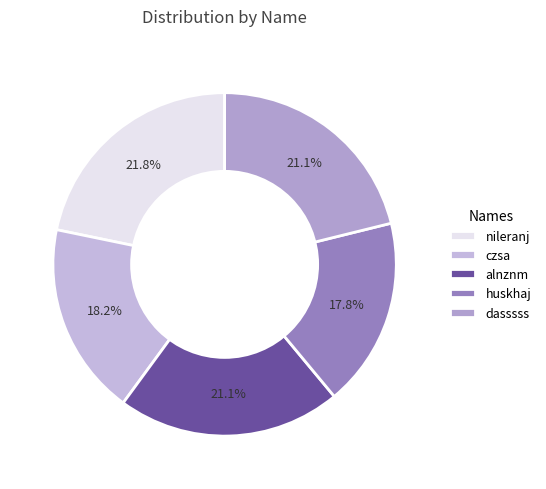

Does alnznm represent more than half of the total?

No